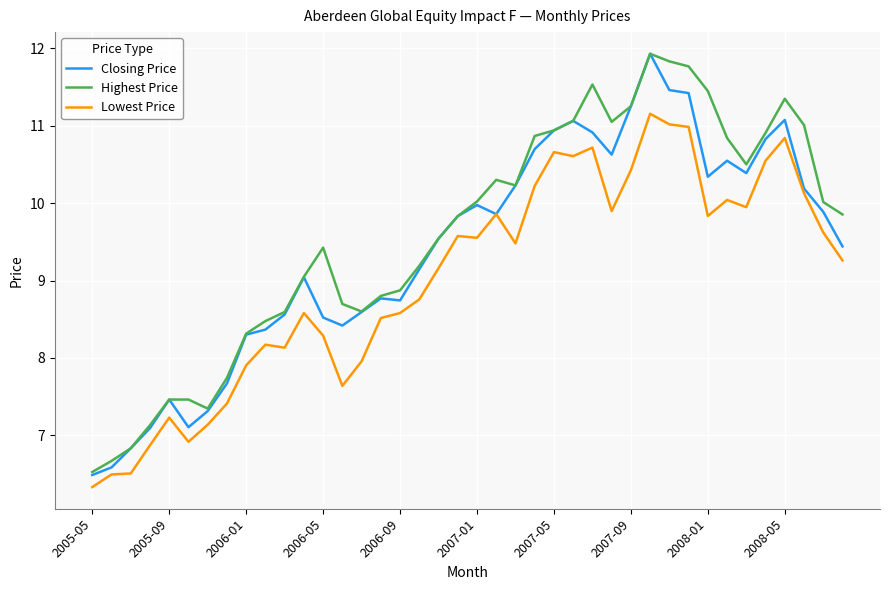

At how many categories does at least one series exceed 8?

32